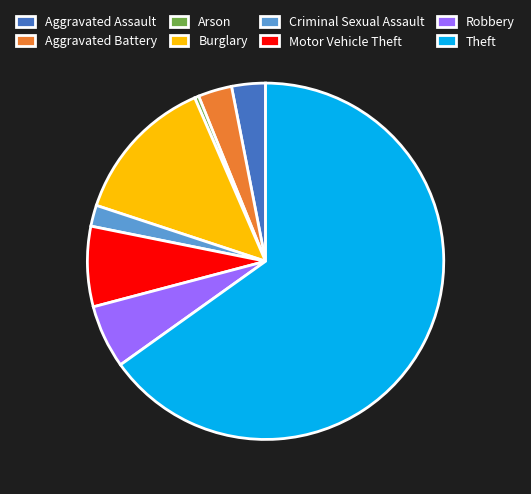

How many segments does this pie chart have?

8